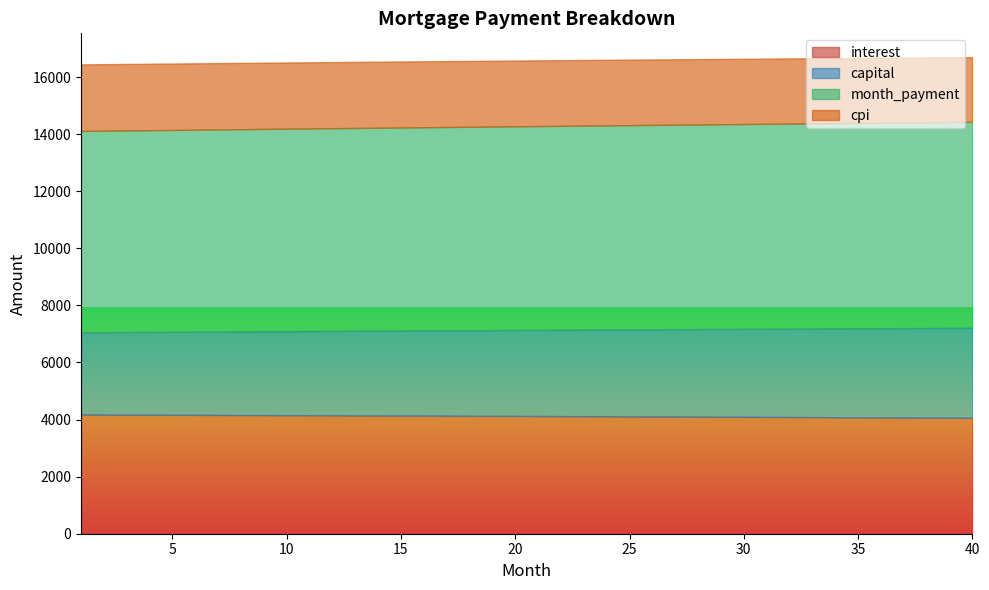

Between 30 and 35, which series saw the biggest shift?

capital